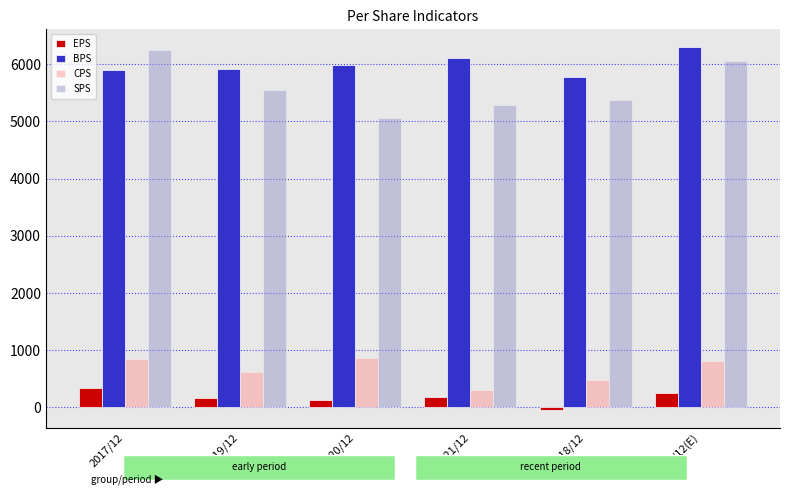

What is the maximum value for BPS?

6293